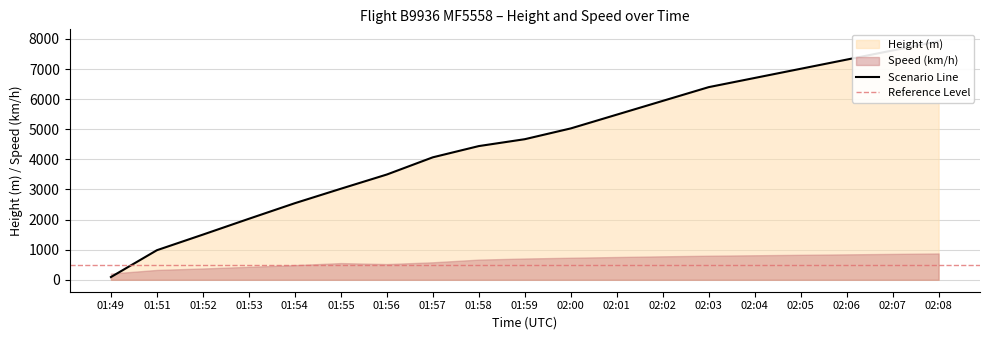

Where do Speed and Scenario first cross each other?

01:49 and 01:51